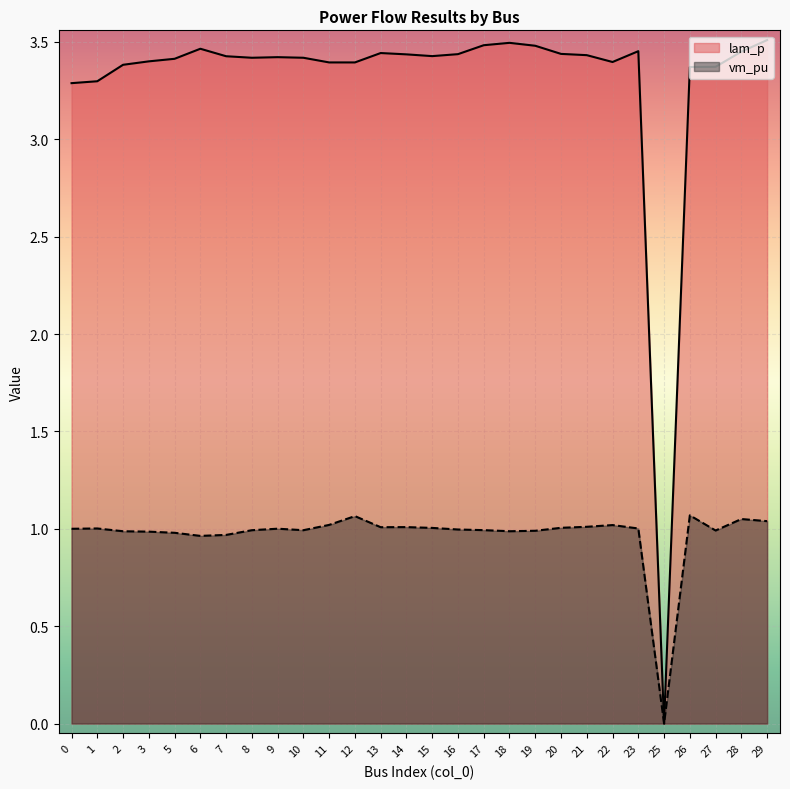

Which category has the lowest value in the vm_pu series?

25